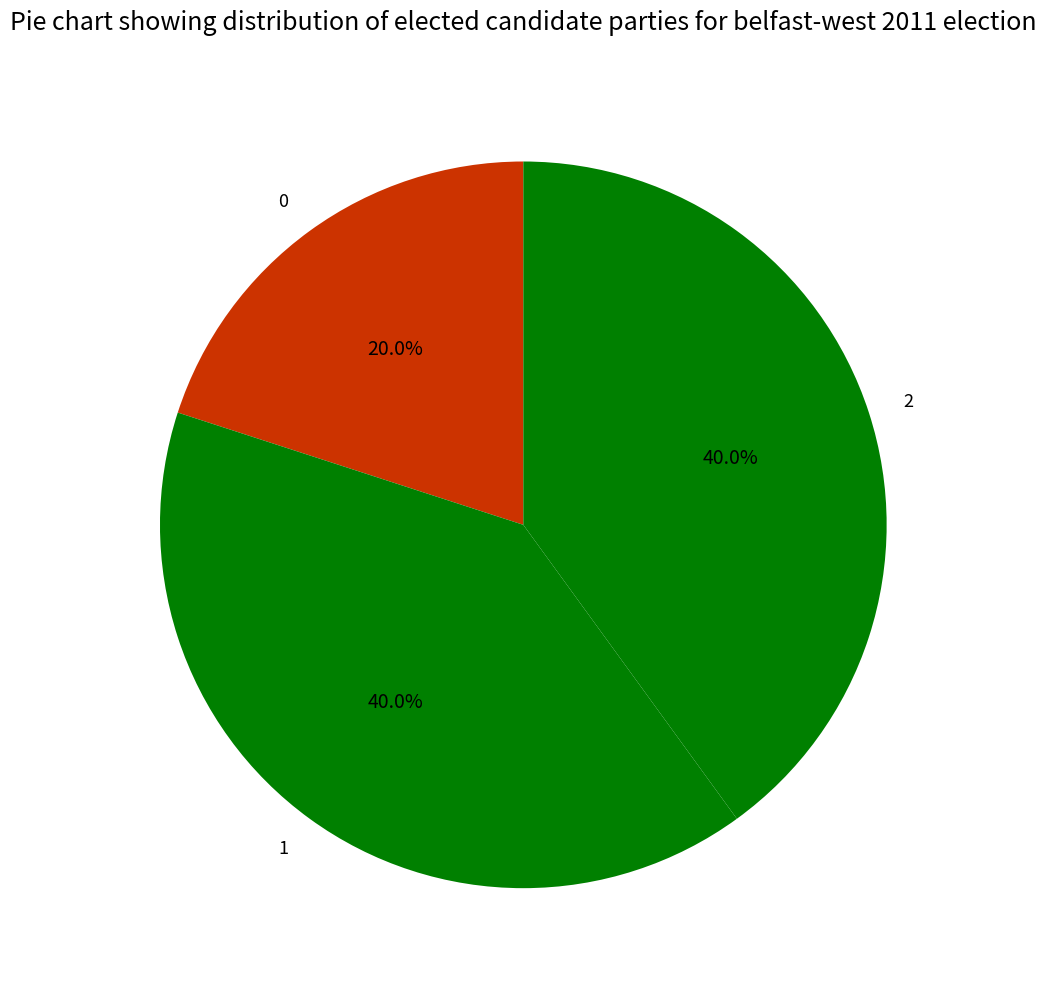

Approximately how many times larger is the value at 1 compared to 0?

2.0